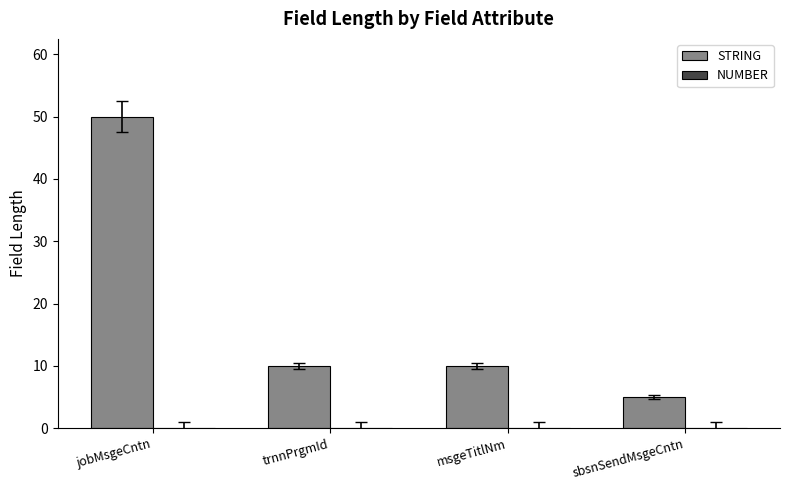

Reading left to right, what are all the values shown in this chart?

jobMsgeCntn=50	trnnPrgmId=10	msgeTitlNm=10	sbsnSendMsgeCntn=5